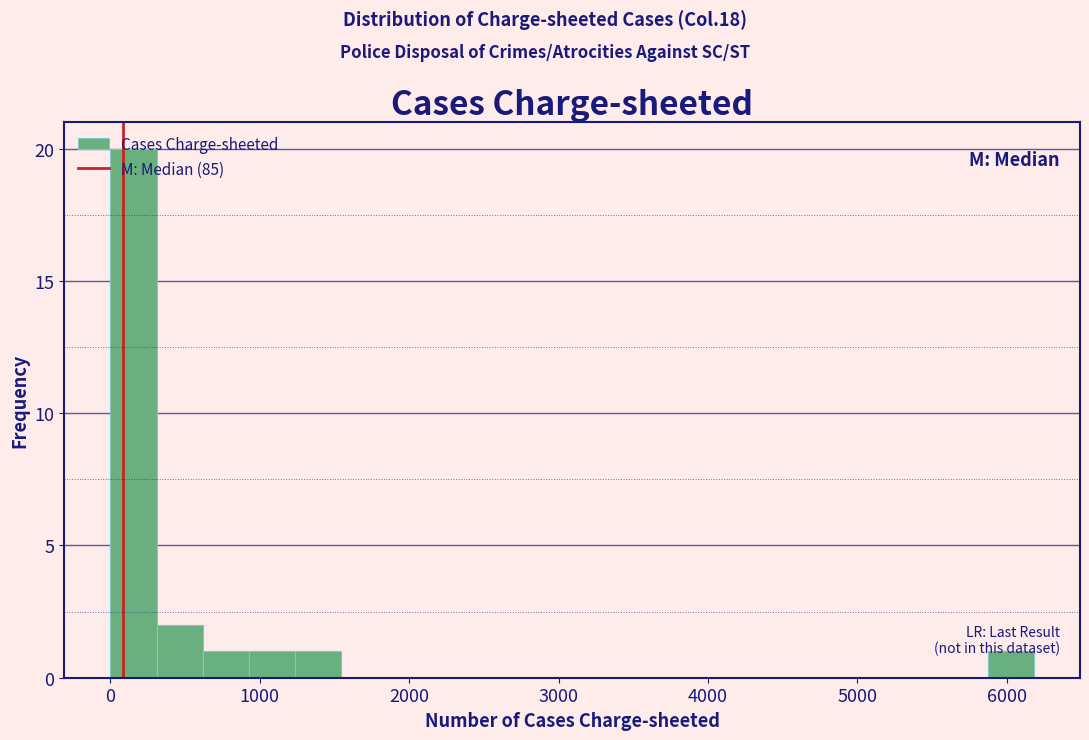

Around what value on the x-axis is the tallest bar? Give the approximate position of its centre, as read against the axis.

200